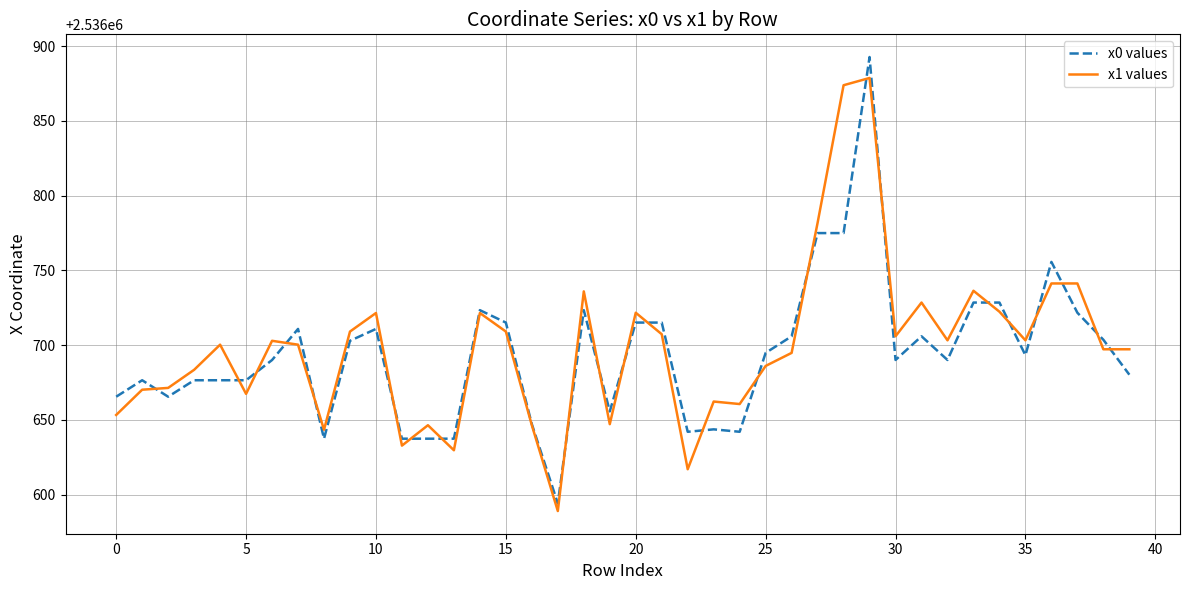

Which series has the widest spread of values?

x0 values